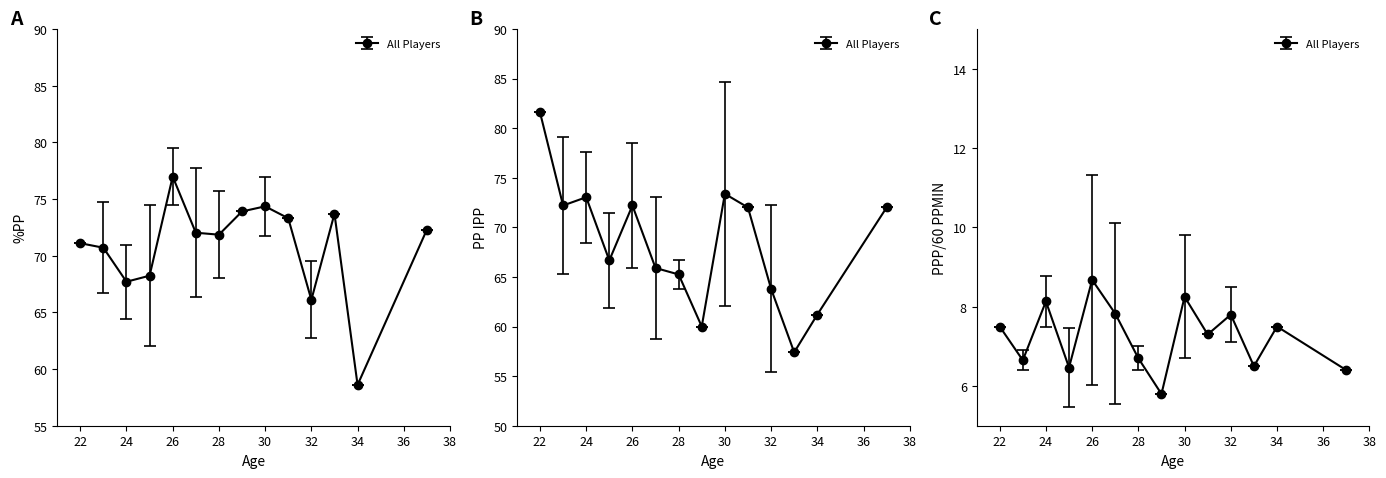

Between 4 and 28, which series saw the biggest shift?

PP IPP